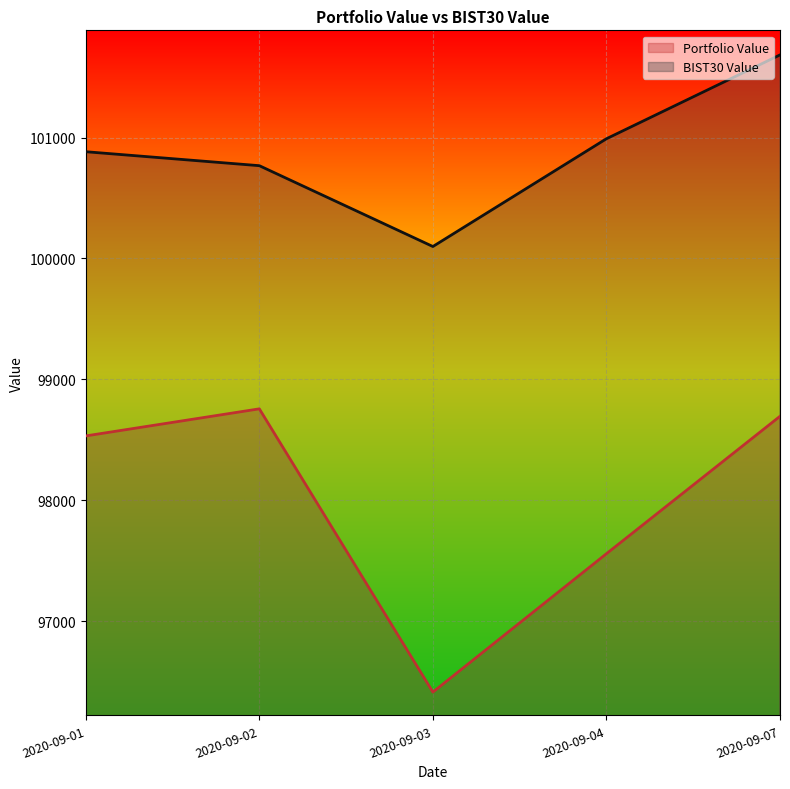

Reading left to right, extract all data points from this chart.

Portfolio Value: 2020-09-01=98532.3	2020-09-02=98756.3	2020-09-03=96413.4	2020-09-04=97558.0	2020-09-07=98694.8
BIST30 Value: 2020-09-01=100883.2	2020-09-02=100767.6	2020-09-03=100099.0	2020-09-04=100990.5	2020-09-07=101683.9